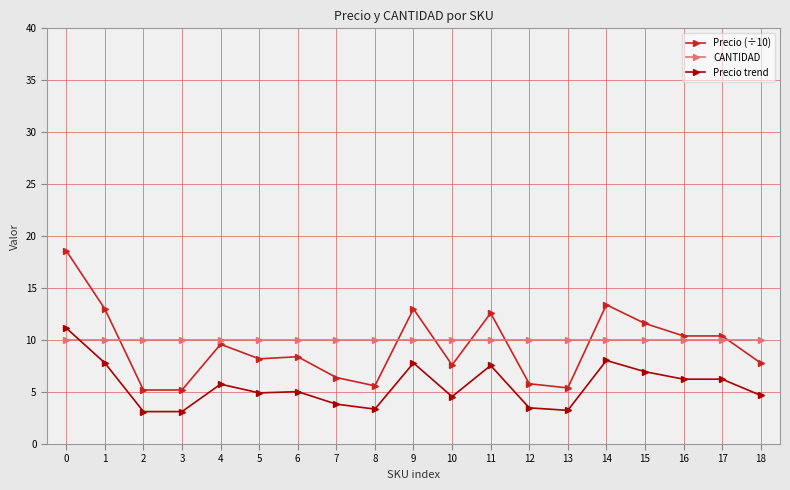

Between which two adjacent categories do Precio trend and CANTIDAD first intersect?

0 and 1